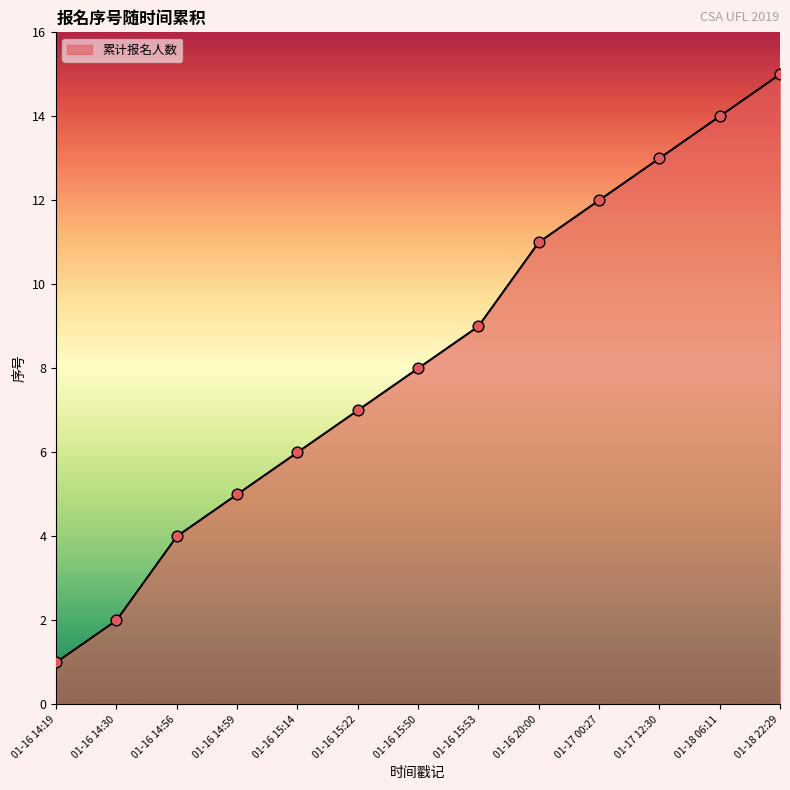

Between 01-16 15:14 and 01-18 06:11, which is larger?

01-18 06:11